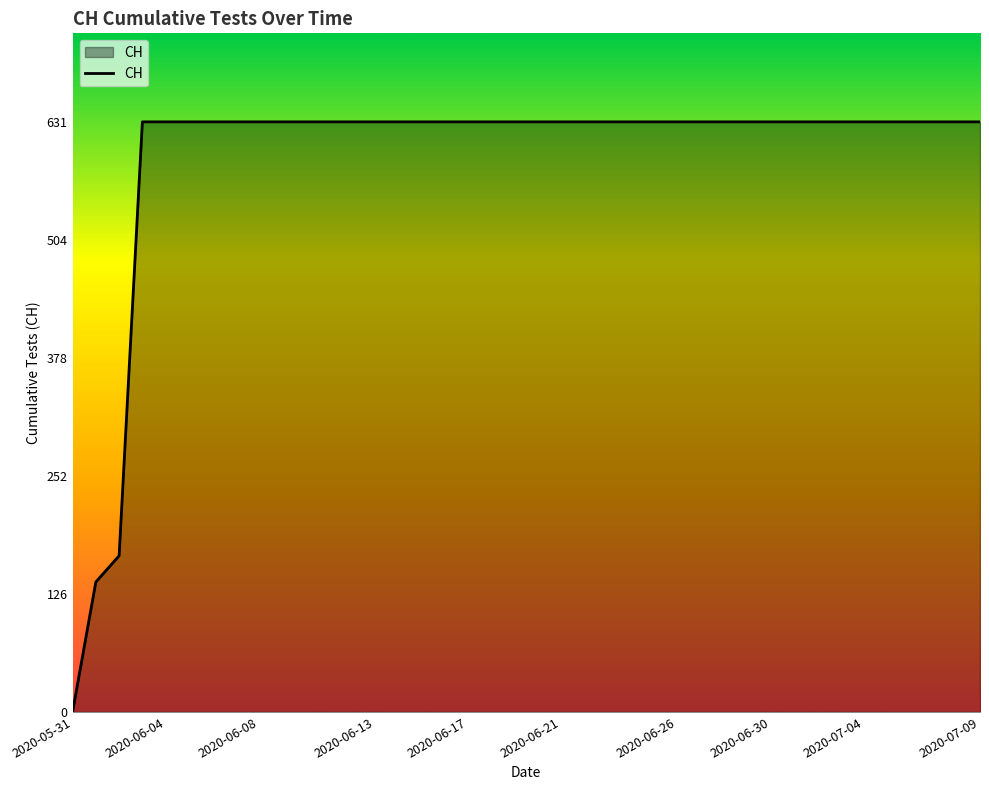

What is the maximum value shown in the chart?

631